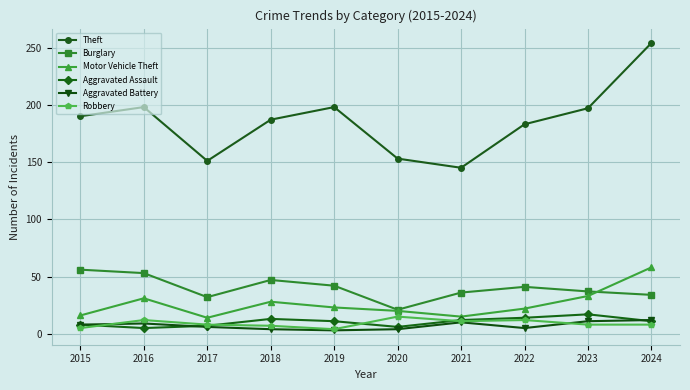

Between 2015 and 2020, which series saw the biggest shift?

Theft